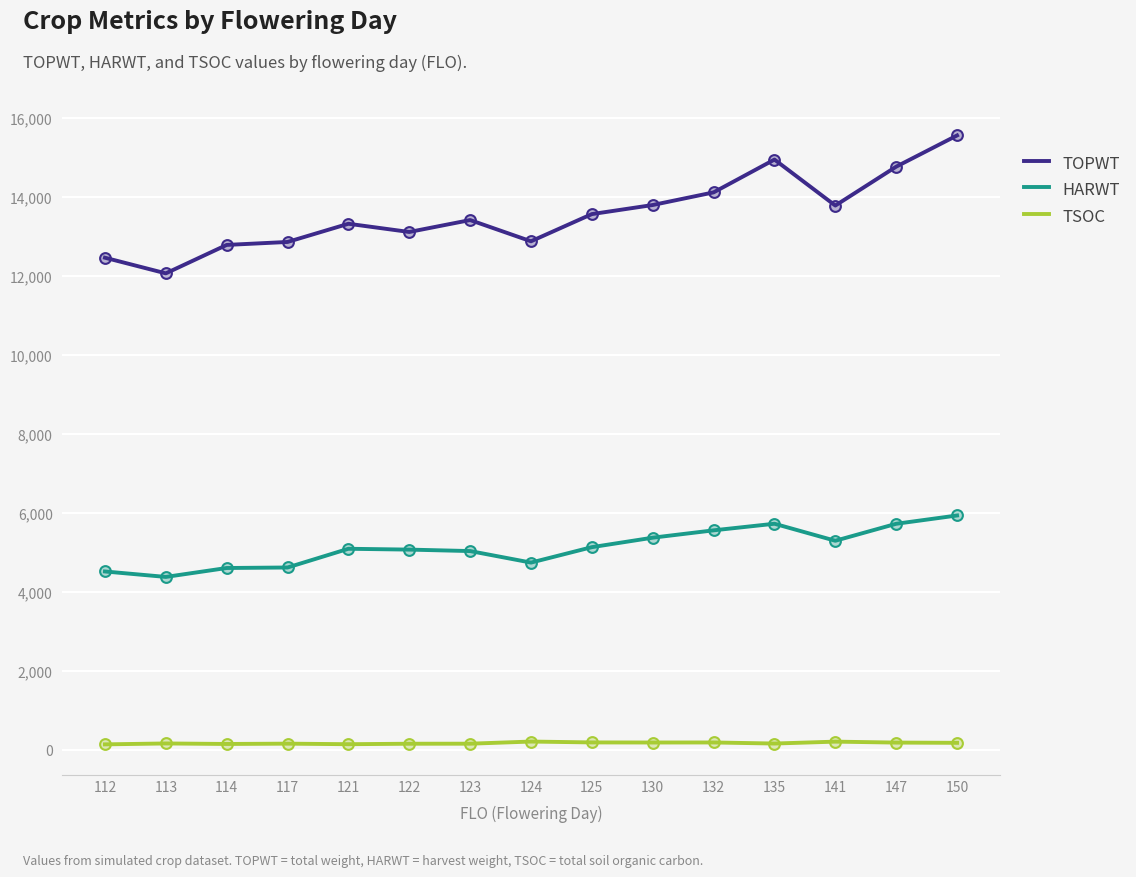

At how many categories does at least one series exceed 9828?

15